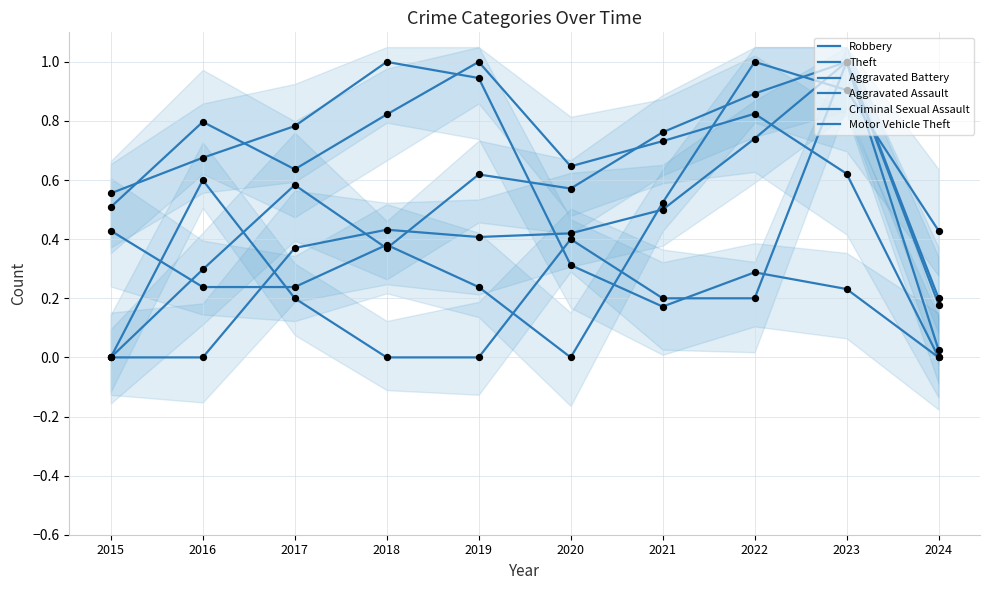

Which series has the largest total across all categories?

Robbery